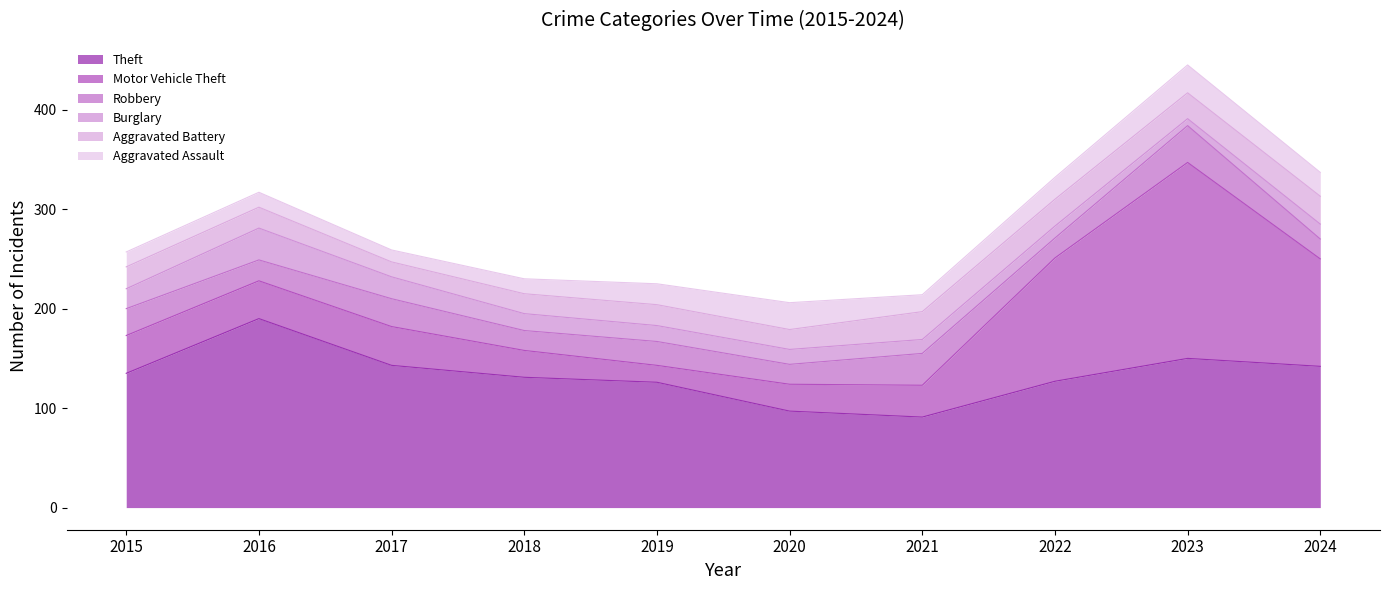

Reading left to right, transcribe all the data shown in this chart.

Theft: 135	190	143	131	126	97	91	127	150	142
Motor Vehicle Theft: 38	38	39	27	17	27	32	124	197	108
Robbery: 27	21	28	20	24	20	32	20	37	20
Burglary: 20	32	22	17	16	15	14	12	7	15
Aggravated Battery: 22	21	15	20	21	20	28	27	26	28
Aggravated Assault: 15	15	12	15	21	27	17	22	28	24